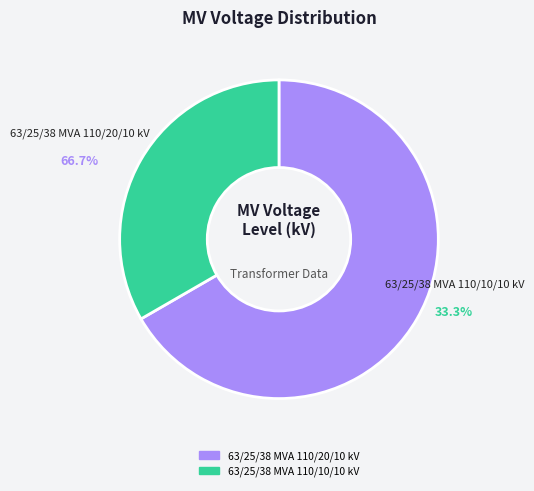

Rank the categories by value from lowest to highest.

63/25/38 MVA 110/10/10 kV, 63/25/38 MVA 110/20/10 kV